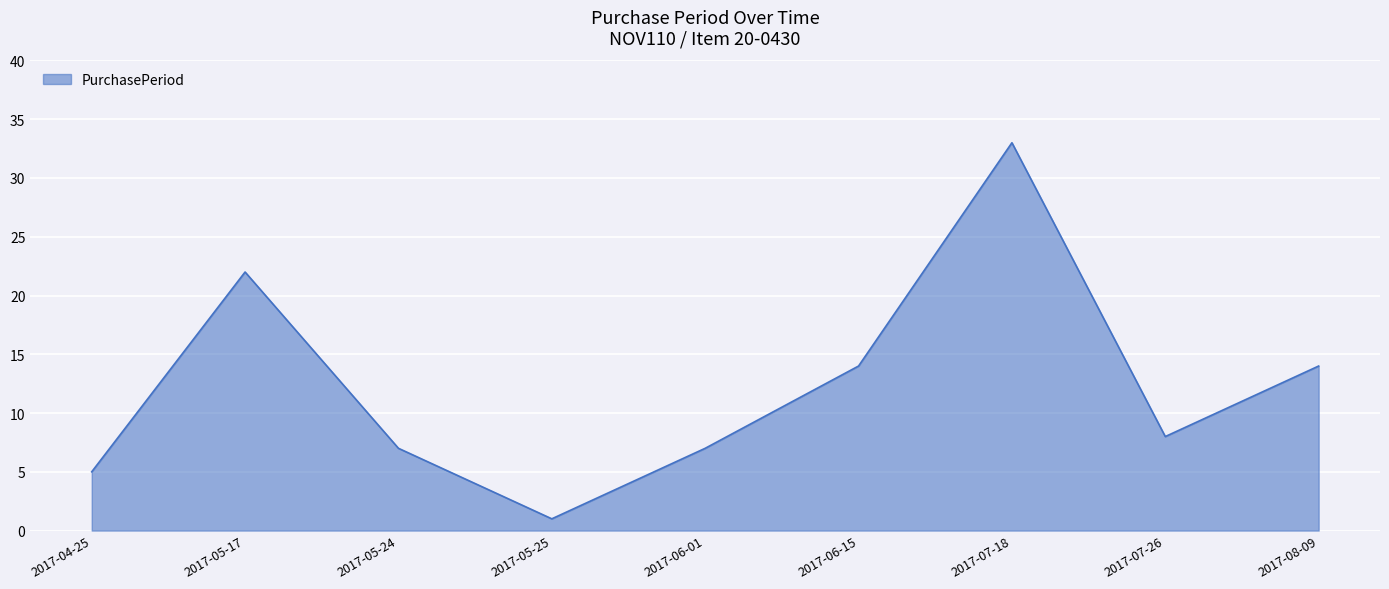

Which has a higher value, 2017-08-09 or 2017-04-25?

2017-08-09